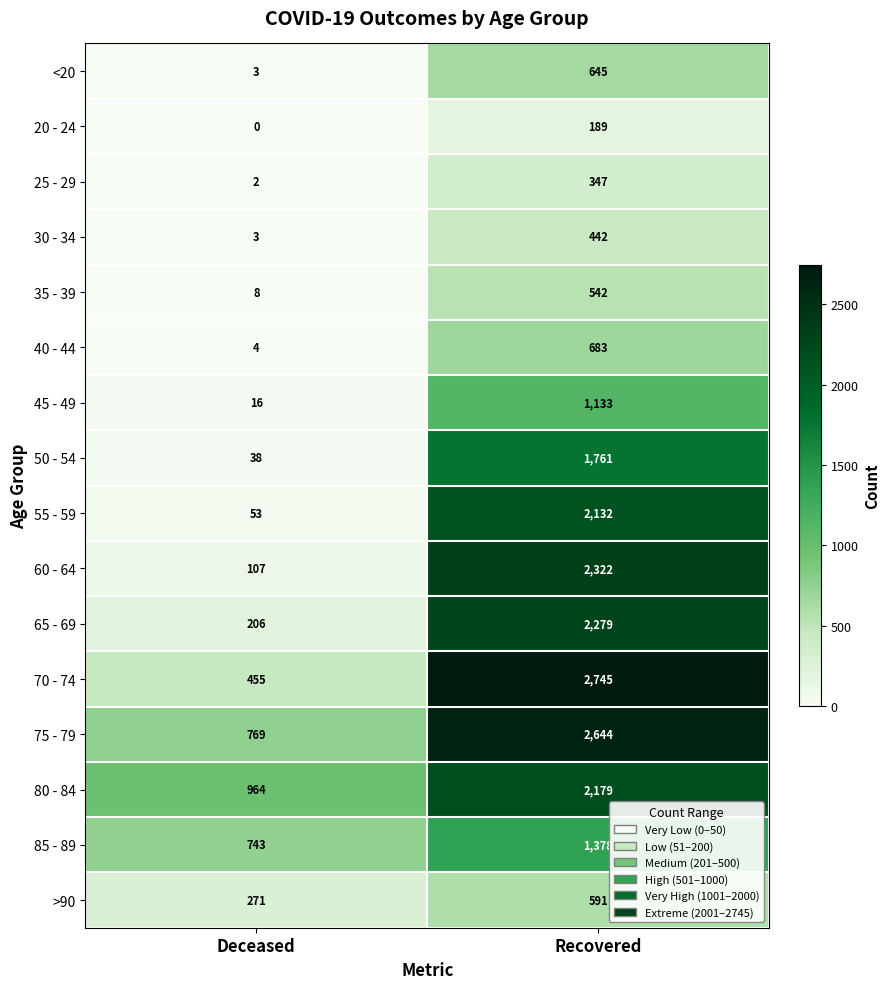

What is the approximate value of 30 - 34 at Recovered, to the nearest 10?

440